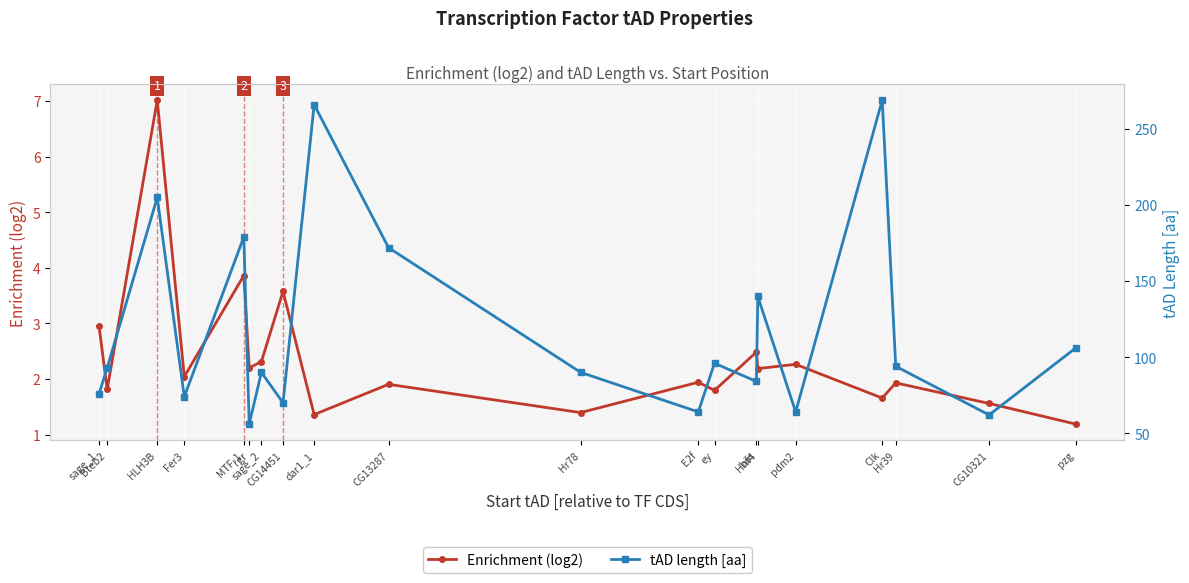

What is the sum of all Enrichment (log2) values?

47.5